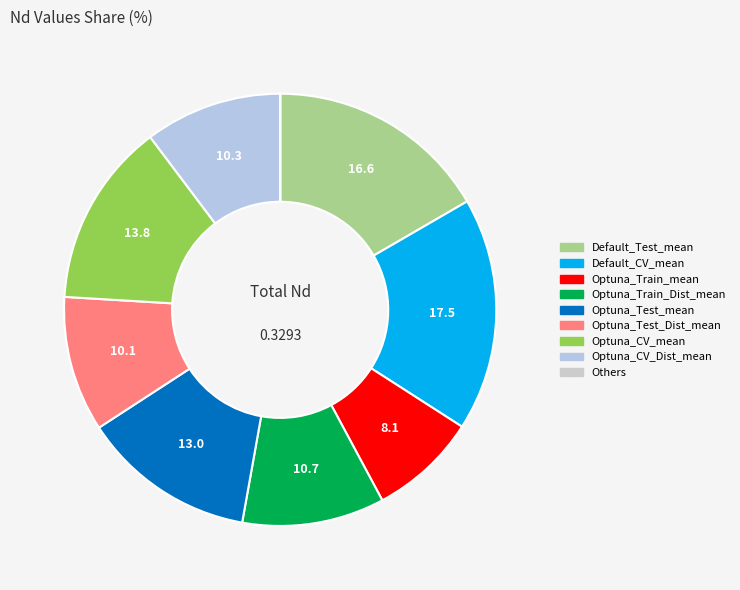

Which slice is the largest?

Default_CV_mean